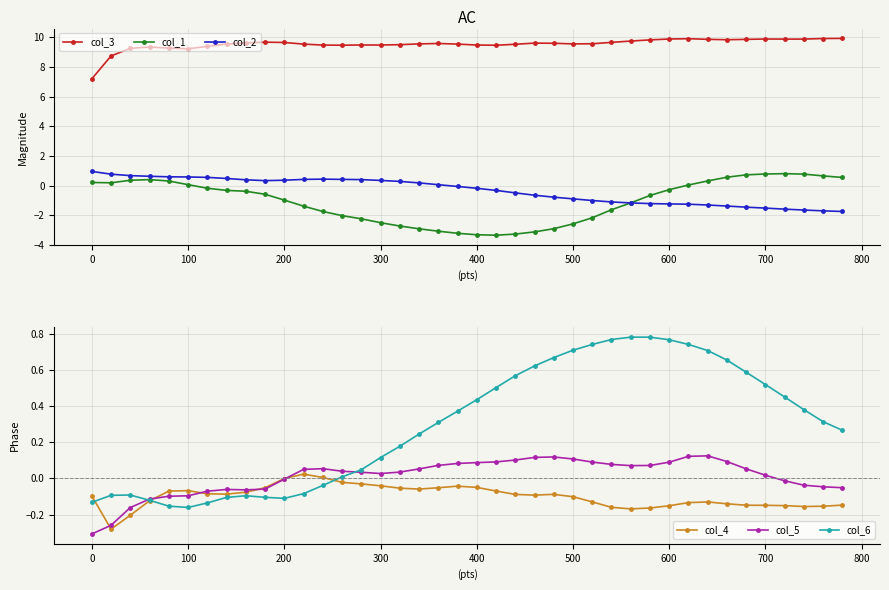

What is the average value of the col_2 series?

-0.3